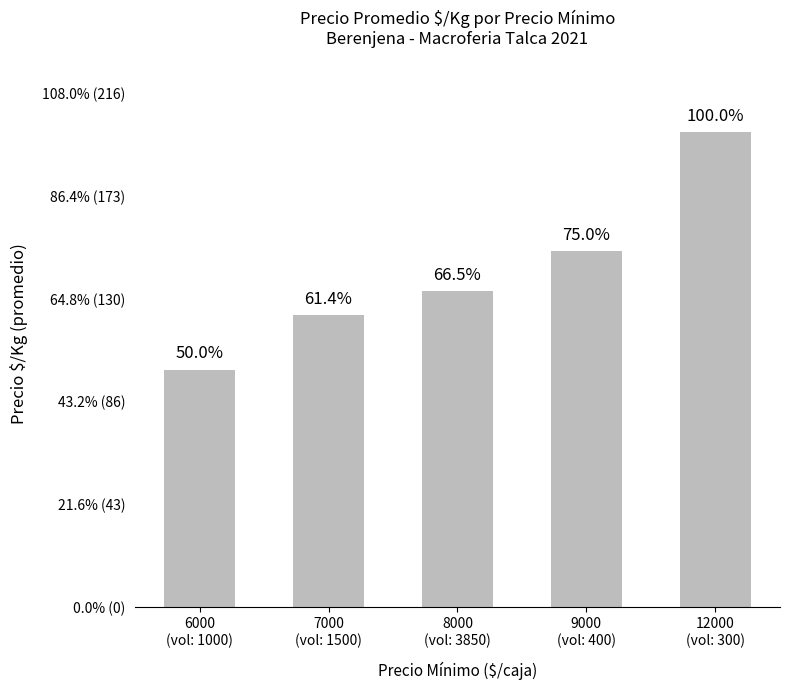

Are the bars grouped side by side (vs. stacked)?

No